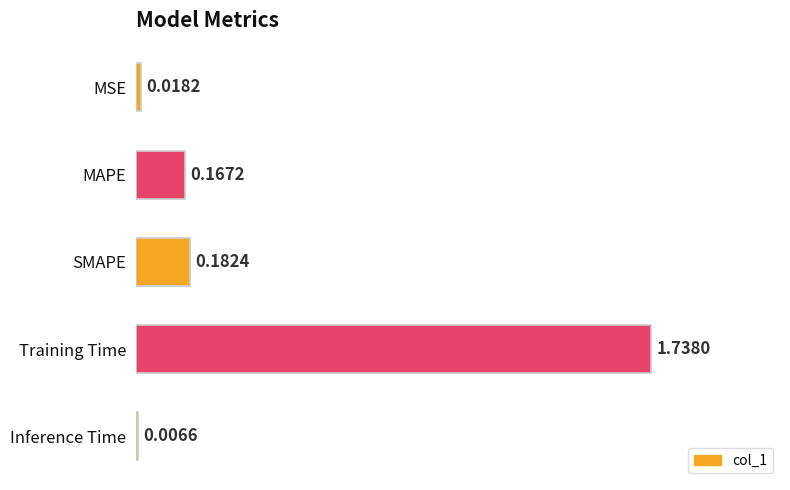

How many bars are there in total?

5